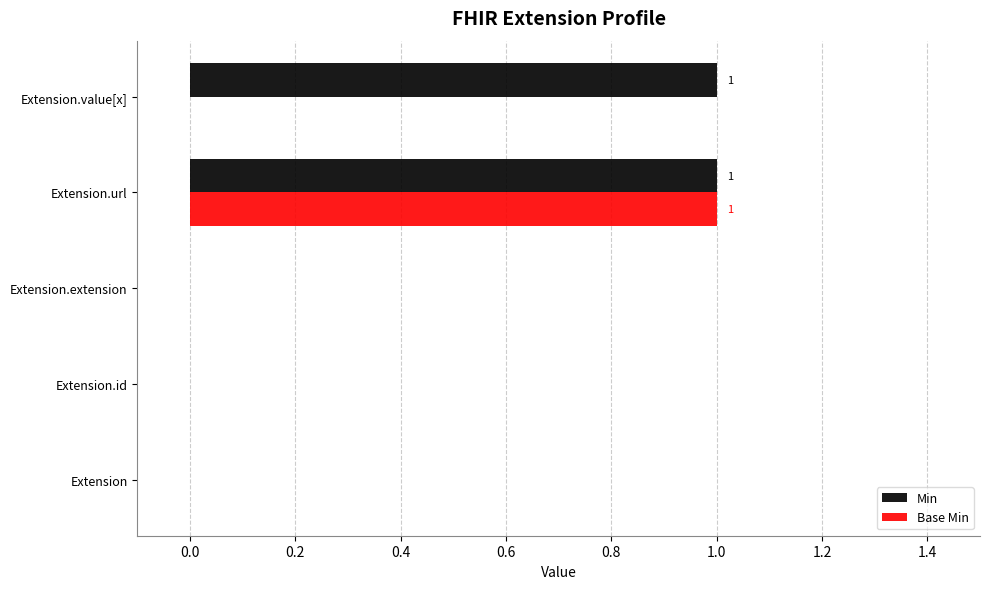

Is it true that Min equals 1 at Extension.value[x]?

True